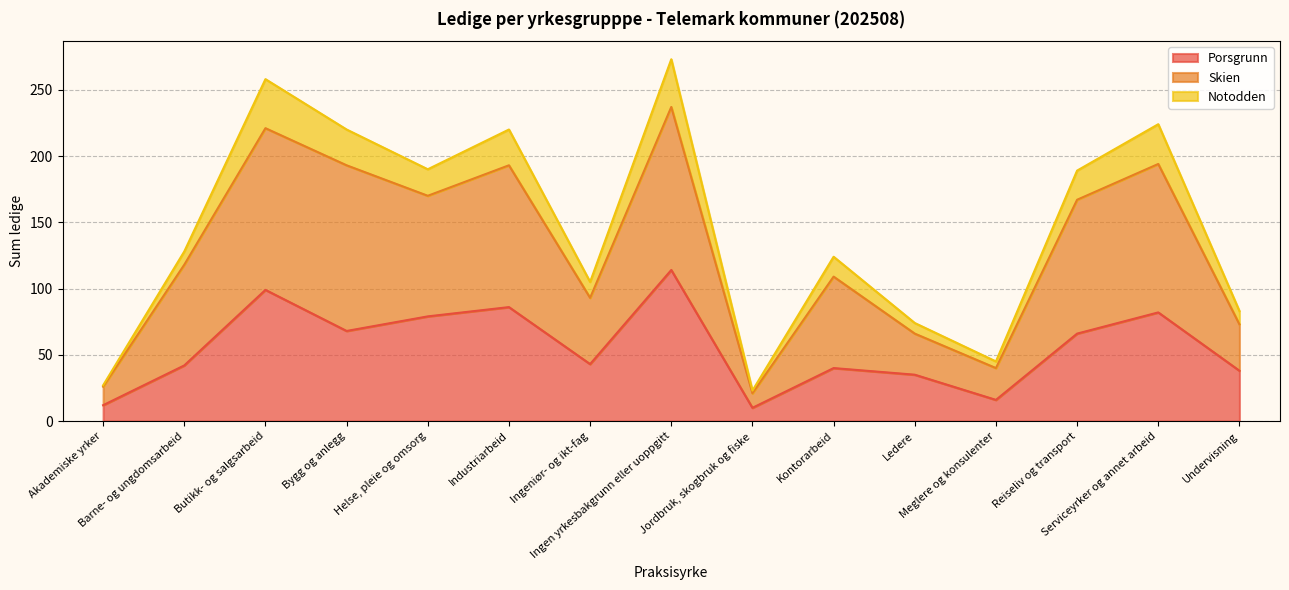

True or false: Porsgrunn has more than 0 interior local peaks.

True